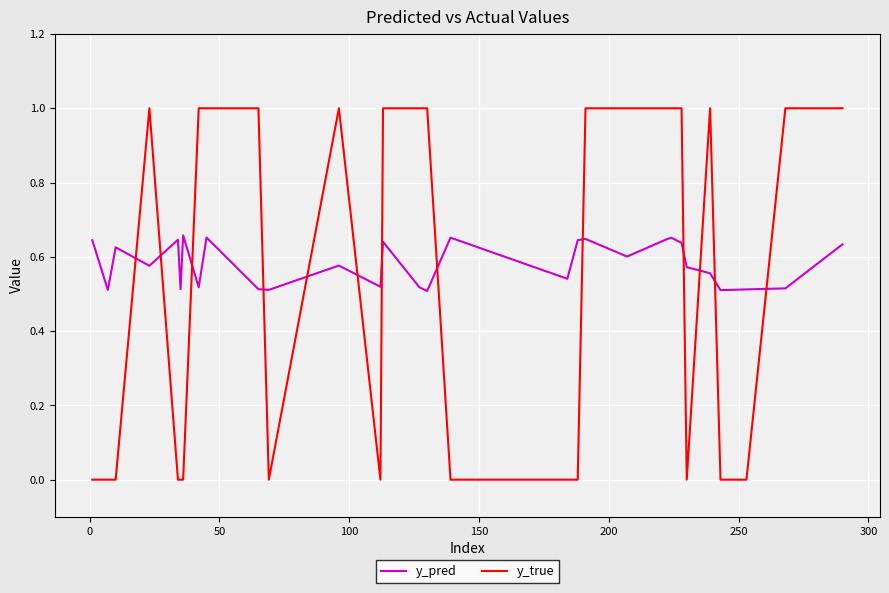

Does the chart have visible grid lines?

Yes